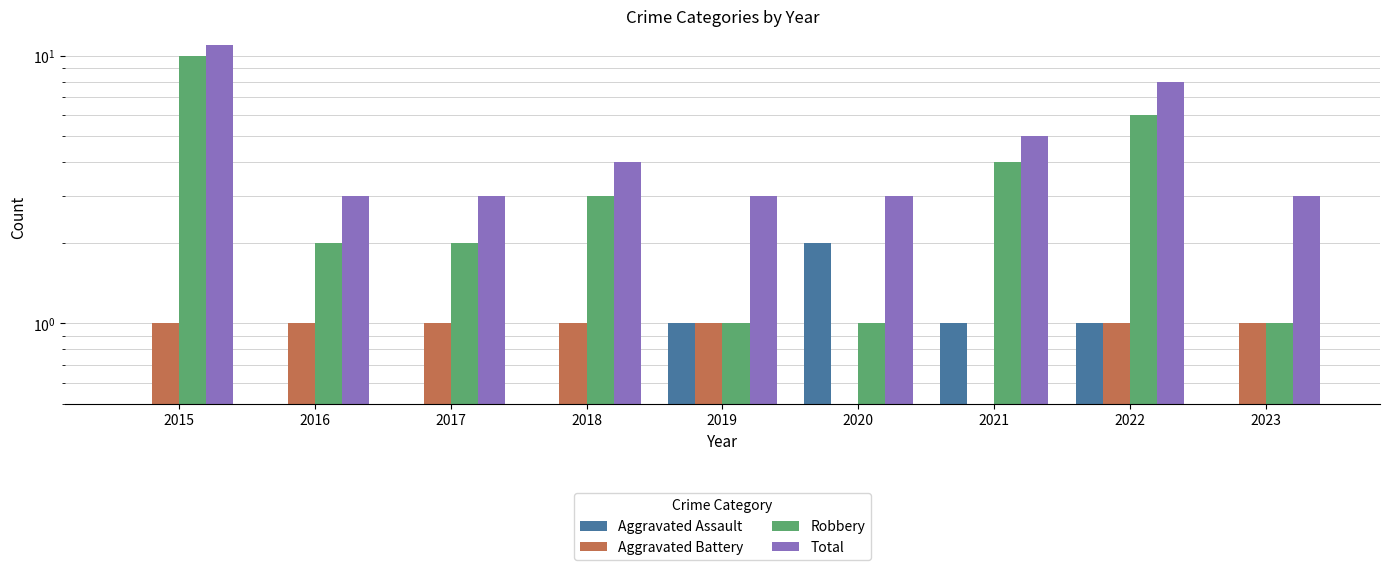

What are all the series names shown in the legend?

Aggravated Assault, Aggravated Battery, Robbery, Total